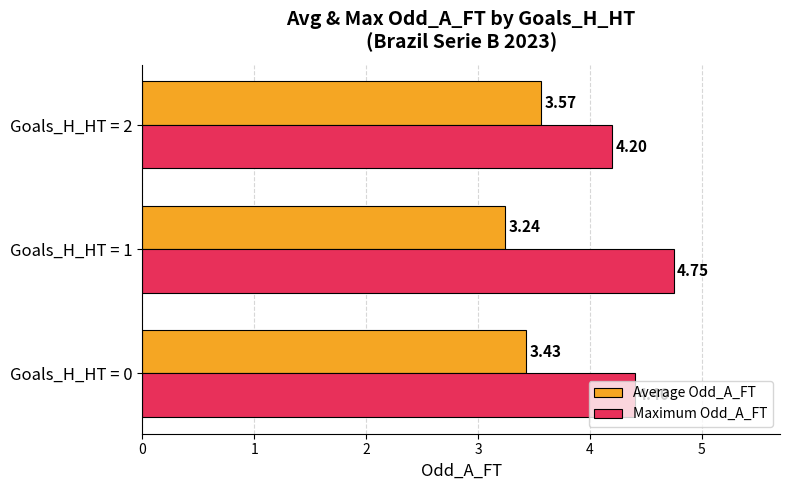

Count the number of data series in this chart.

2